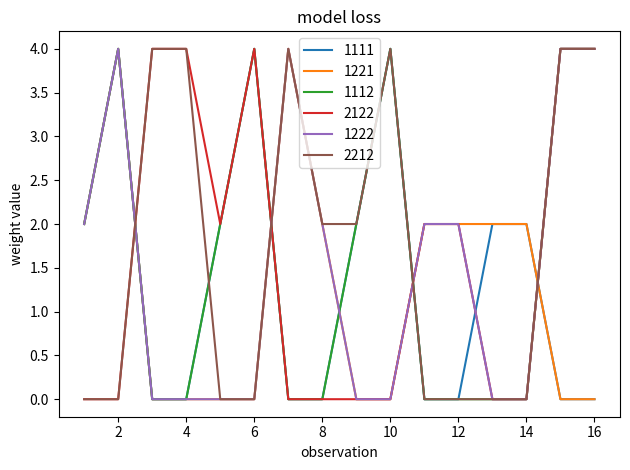

What is the greatest value displayed?

4